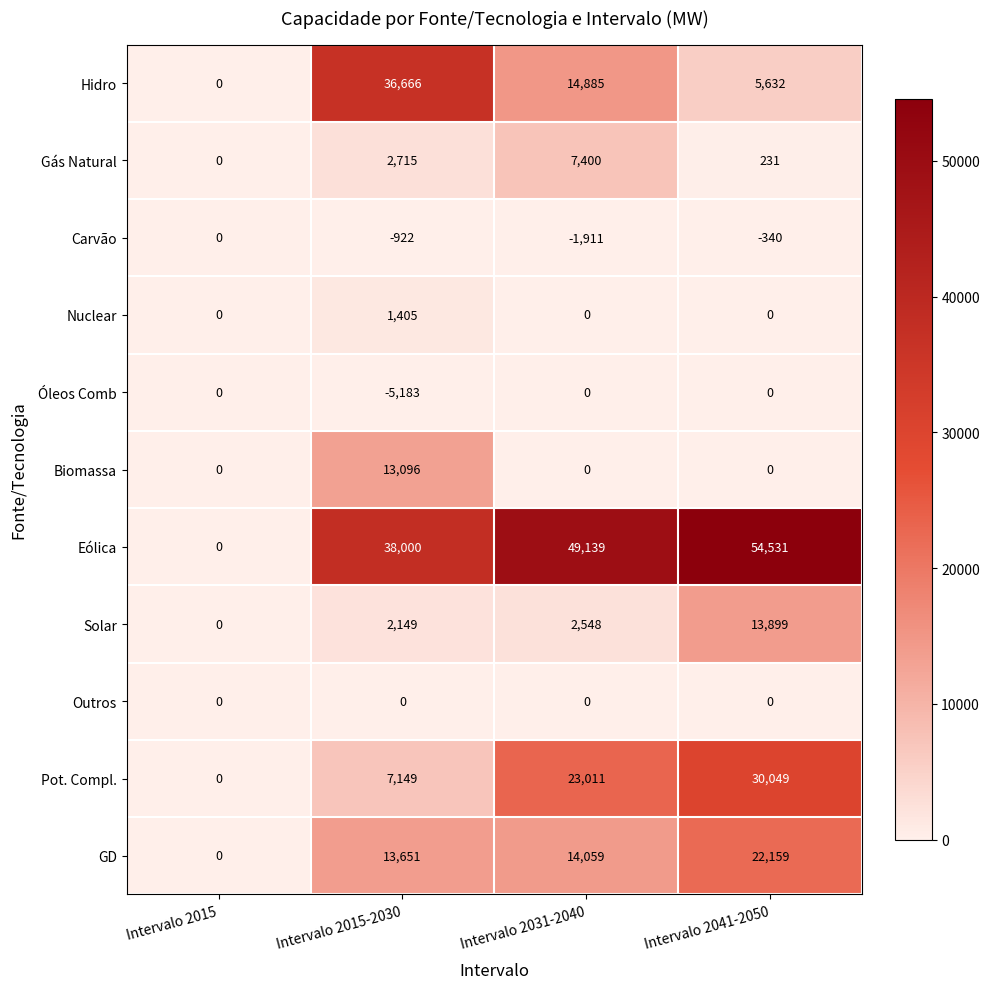

Which series changed the most between Intervalo 2015 and Intervalo 2041-2050?

Eólica